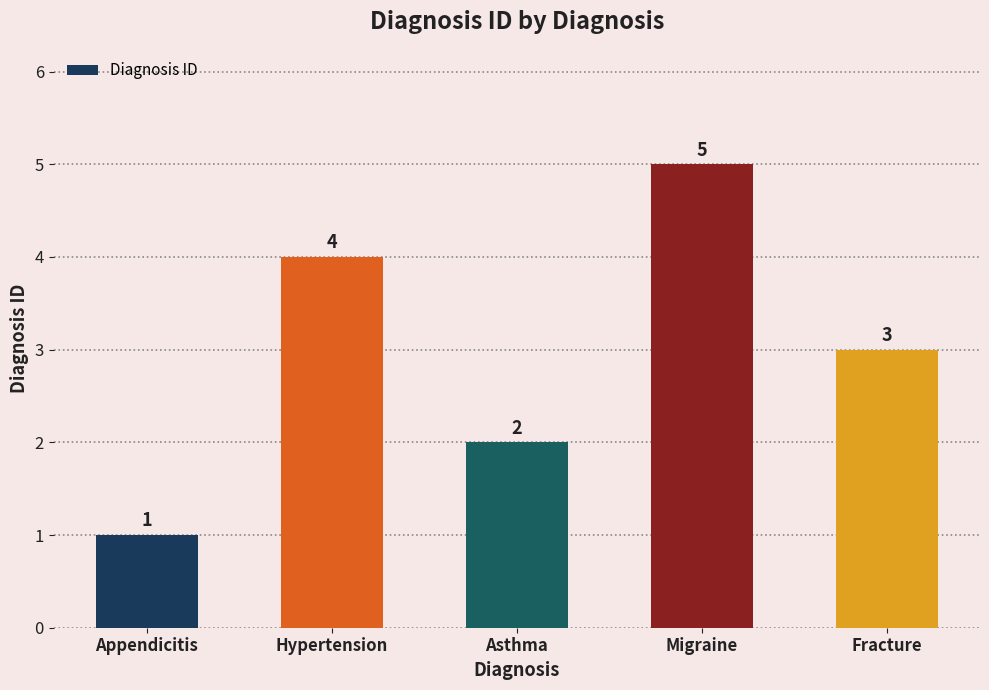

What is the difference between the maximum and minimum values?

4